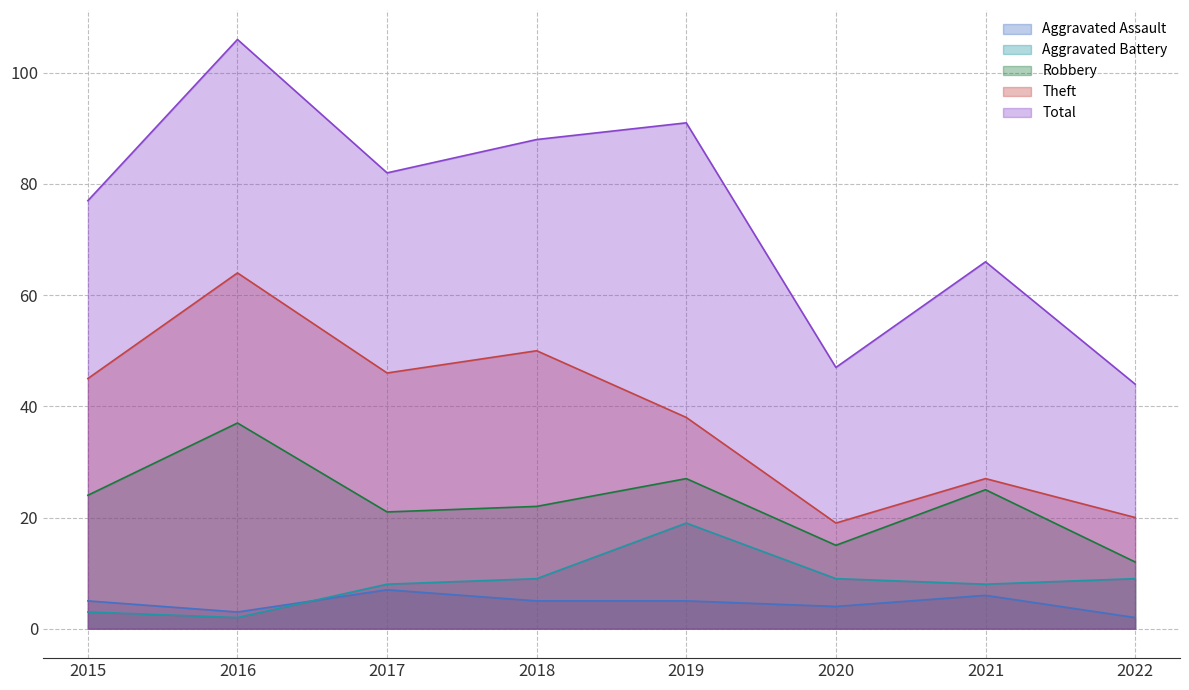

True or false: Theft has more than 0 interior local peaks.

True